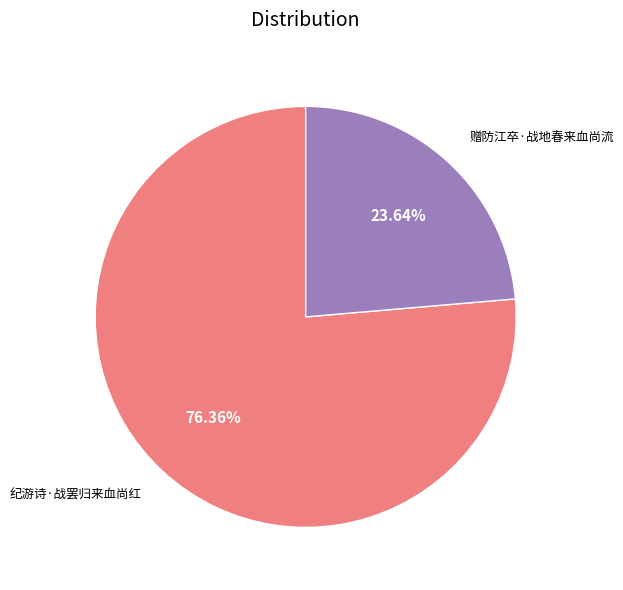

How many slices are in this pie chart?

2